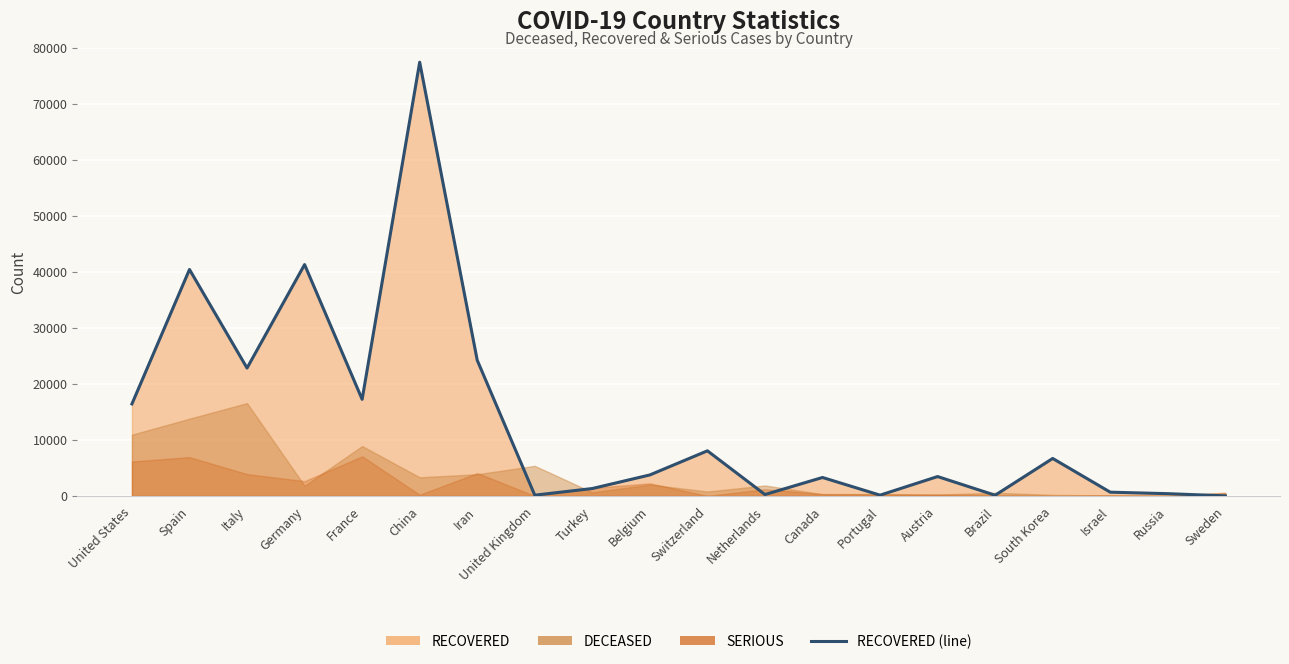

Rank the categories by value from highest to lowest.

China, Germany, Spain, Iran, Italy, France, United States, Switzerland, South Korea, Belgium, Austria, Canada, Turkey, Israel, Russia, Netherlands, Portugal, United Kingdom, Brazil, Sweden